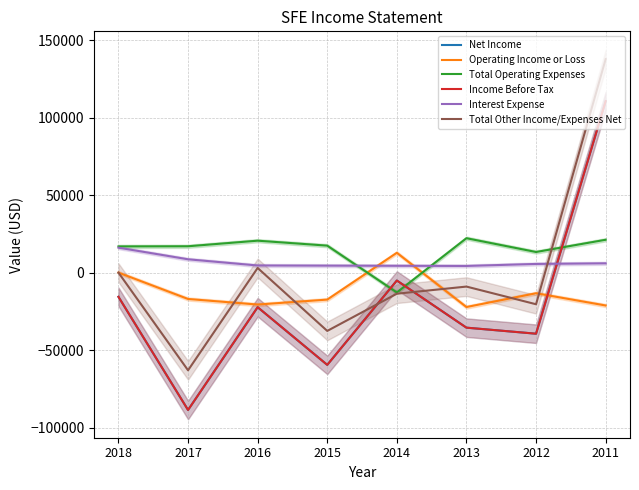

At which category does the chart reach its peak across all series?

2011